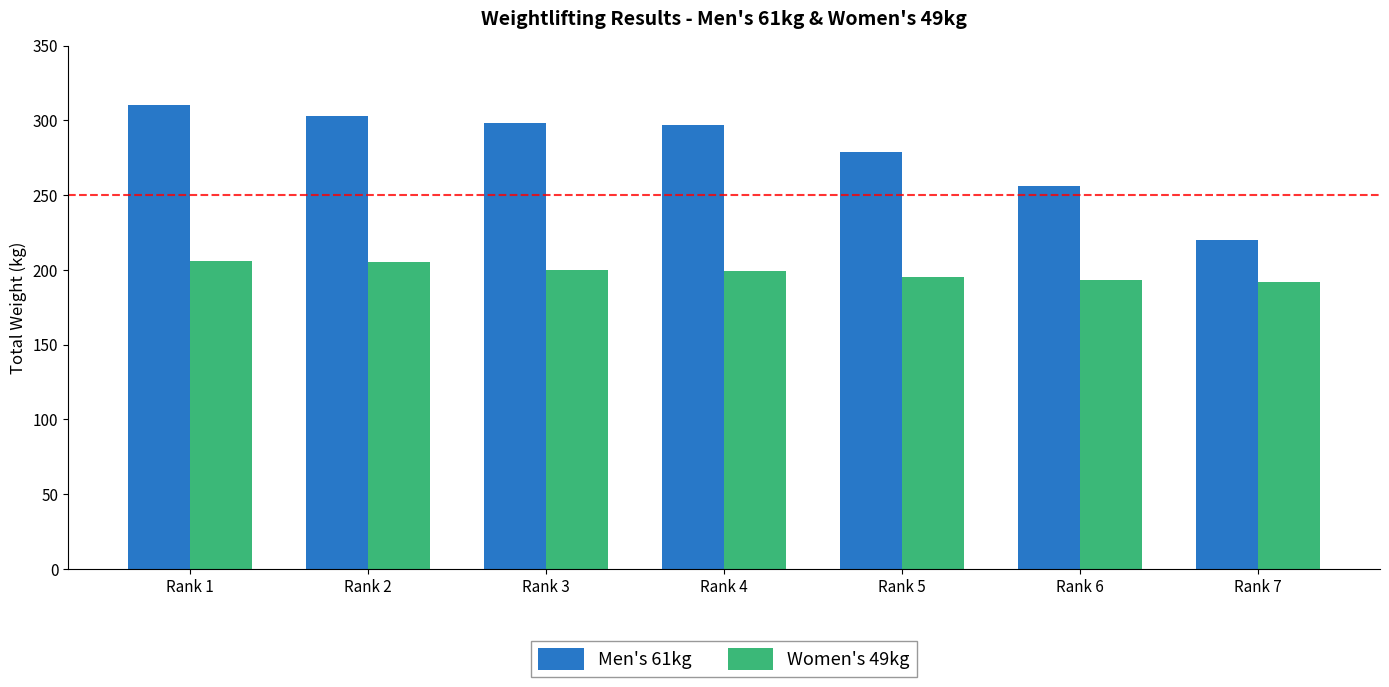

Which series has the largest total across all categories?

Men's 61kg